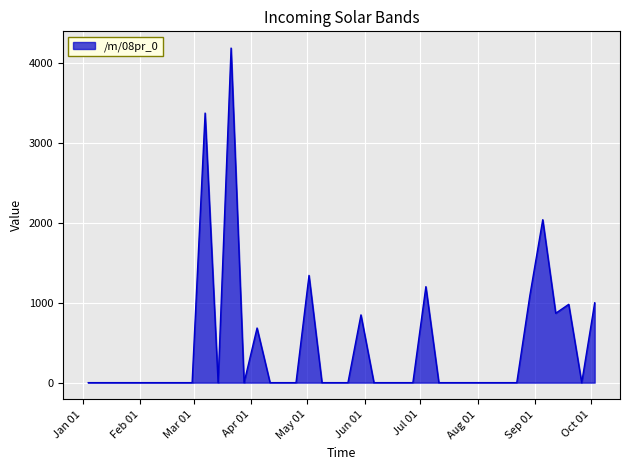

What is the difference between the maximum and minimum values?

4187.0